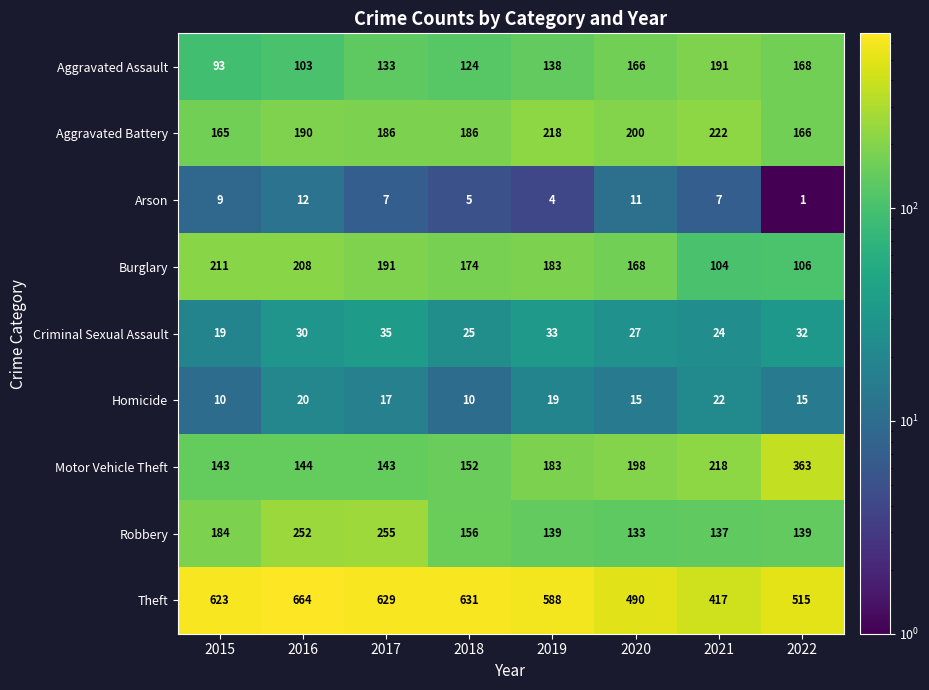

Between 2018 and 2020, which series saw the biggest shift?

Theft